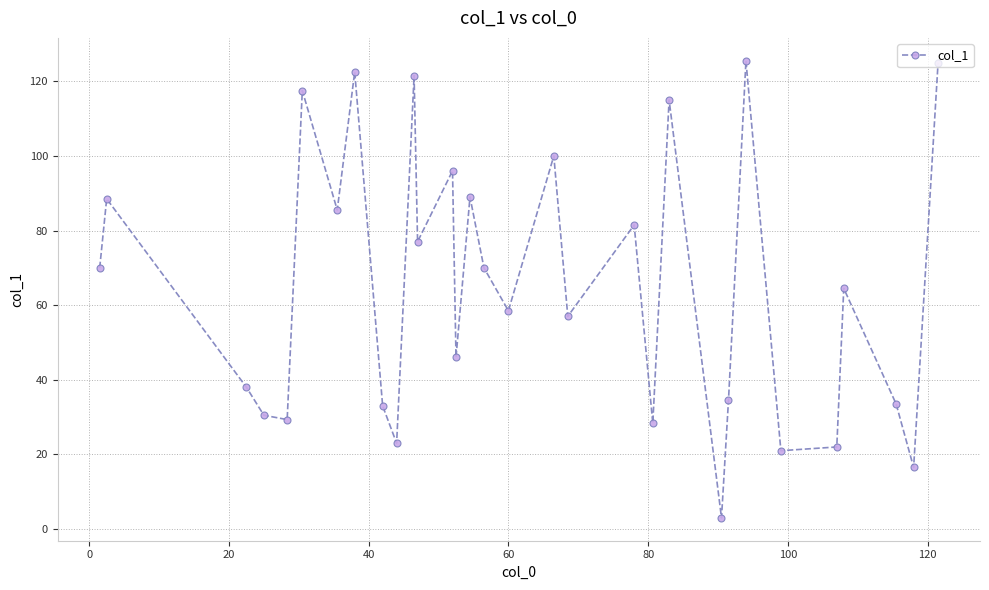

What is the difference between the maximum and minimum values?

122.5